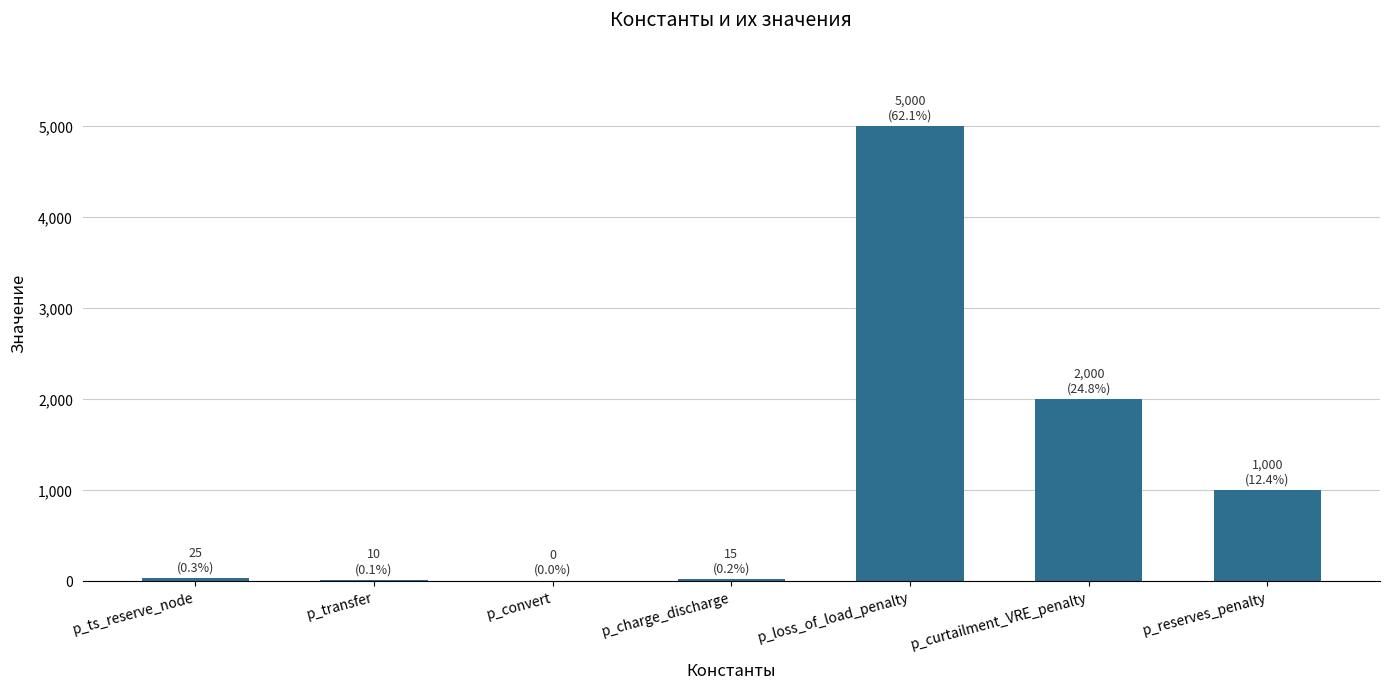

What is the sum of all values?

8050